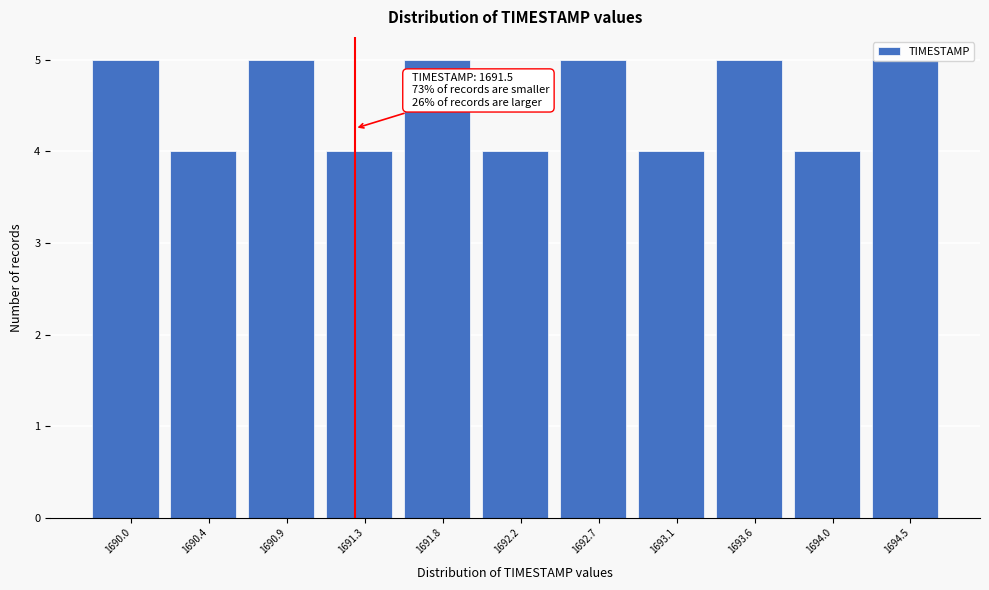

What is the ratio of the value at 1692.7 to the value at 1690.0?

1.0